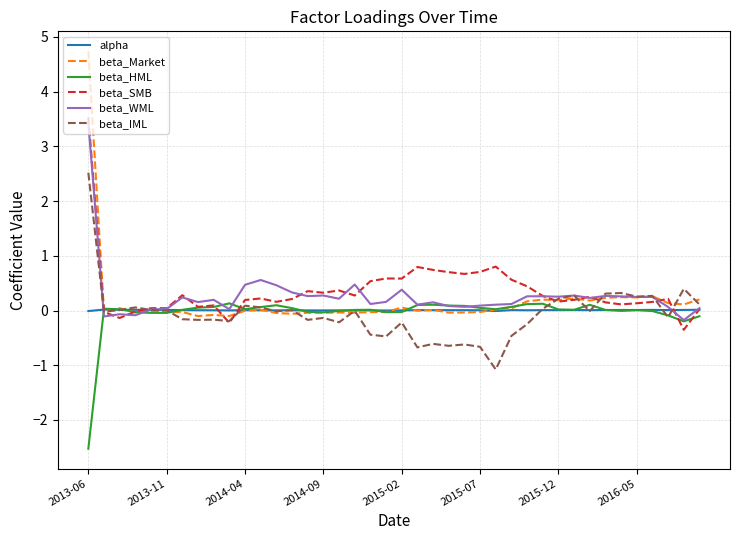

Which series has the largest range (max minus min)?

beta_Market